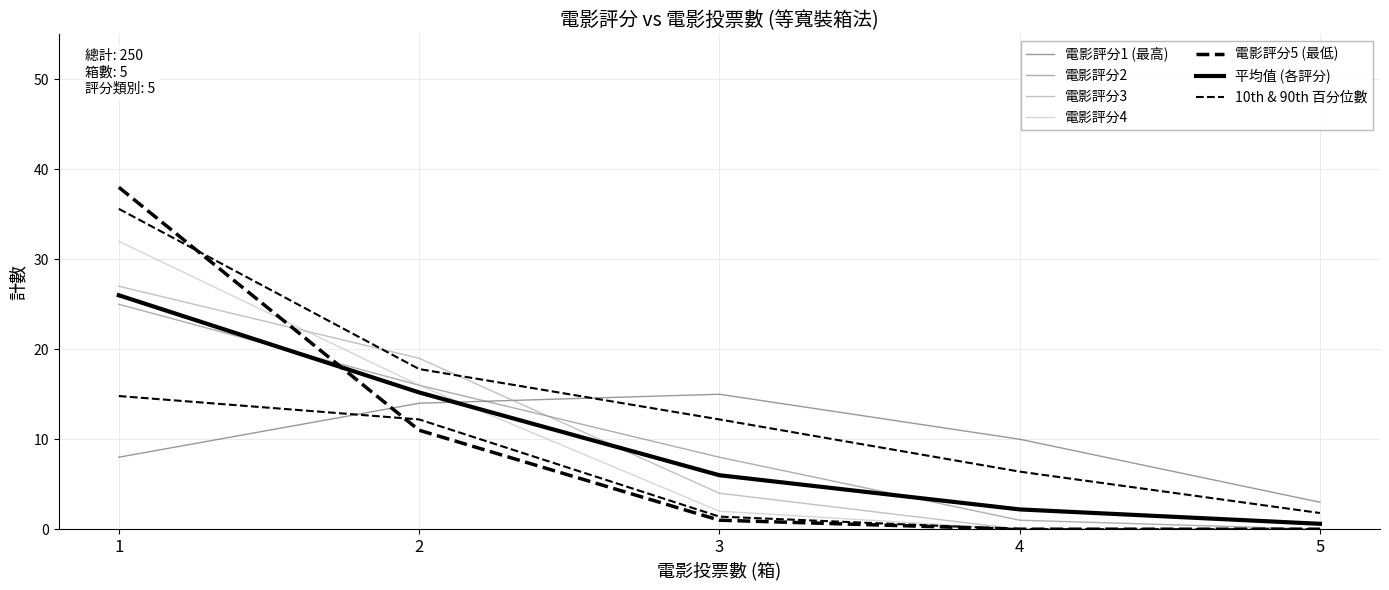

True or false: 電影評分1 (最高) and 電影評分5 (最低) intersect in this chart.

True